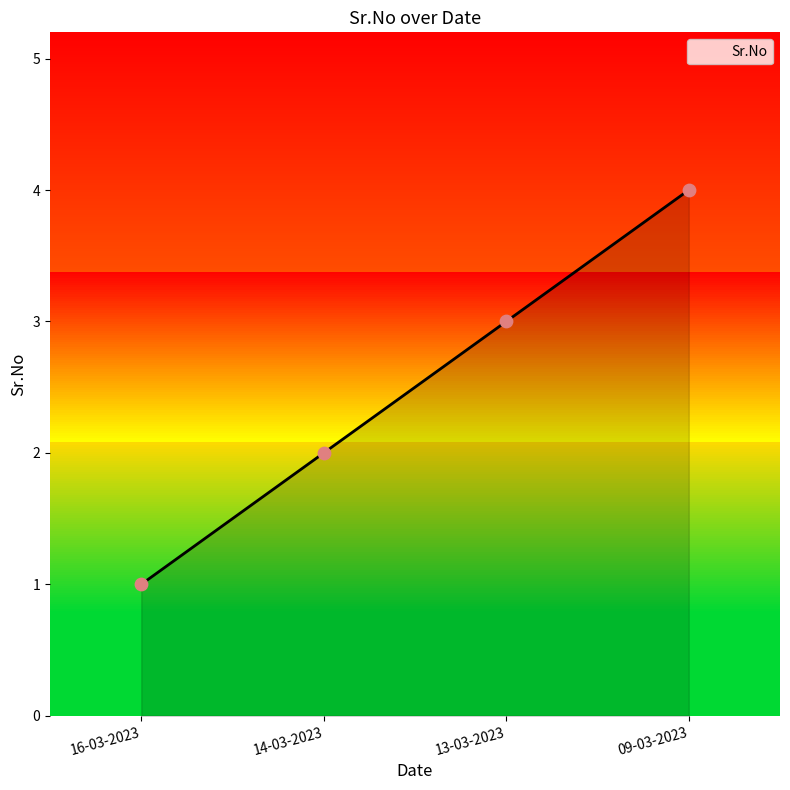

What is the ratio of the value at 13-03-2023 to the value at 14-03-2023?

1.5